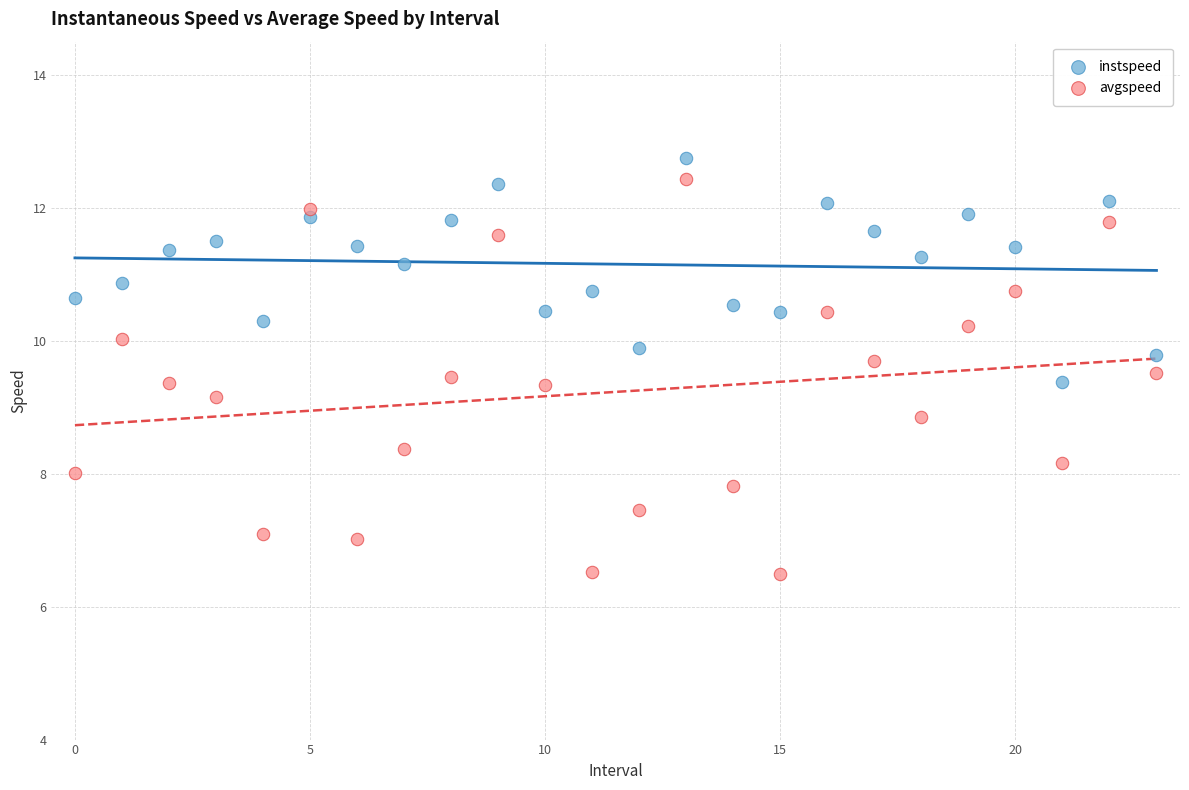

Which series contains the highest Y value?

instspeed